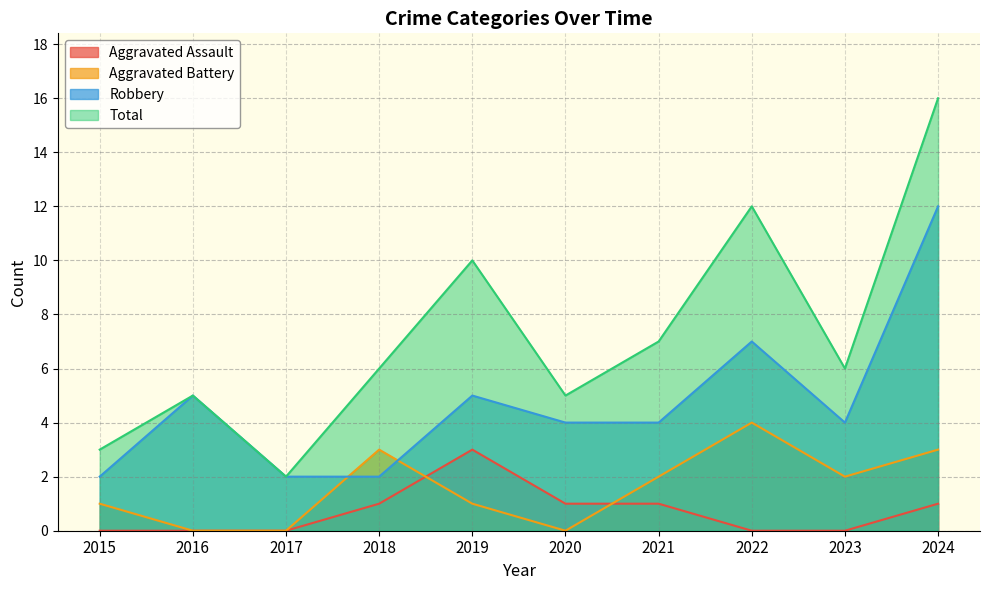

Which series has the largest range (max minus min)?

Total